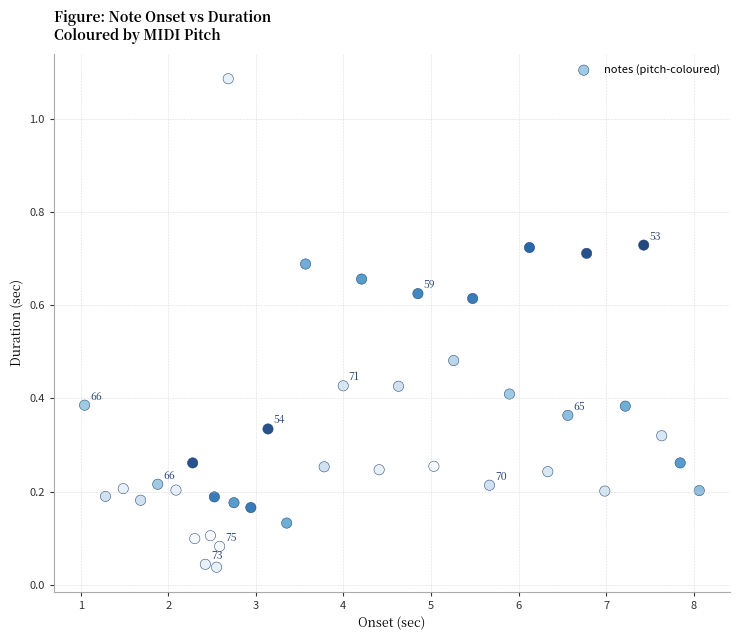

What is the range of X values (max minus min)?

7.0